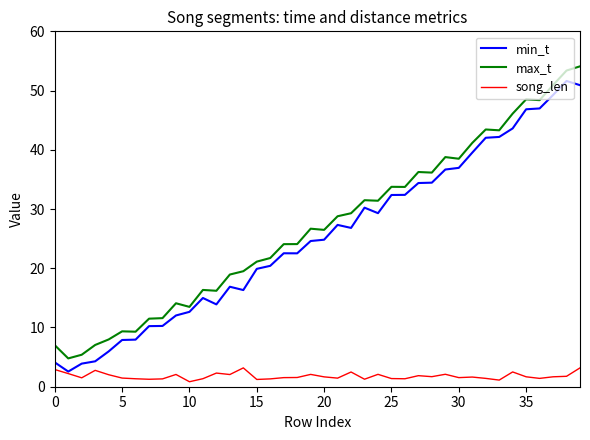

List the series in order of their peak value, highest first.

max_t, min_t, song_len